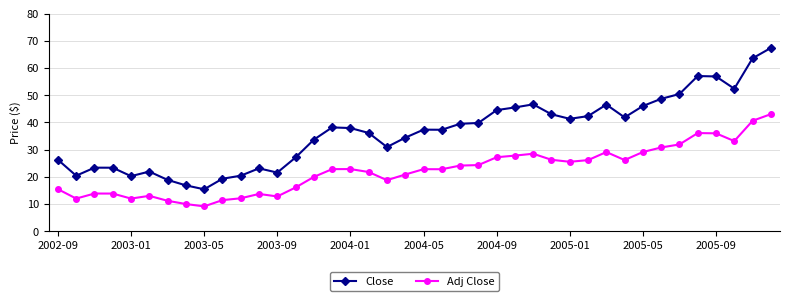

What is the value of the Adj Close point at the 8th from the left?

10.0